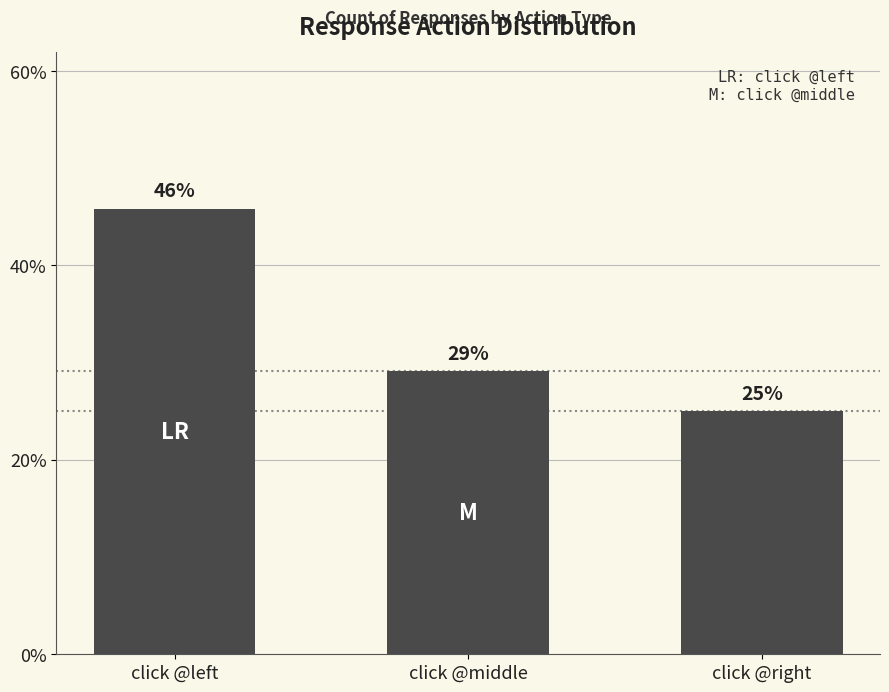

Which has a higher value, click @left or click @right?

click @left